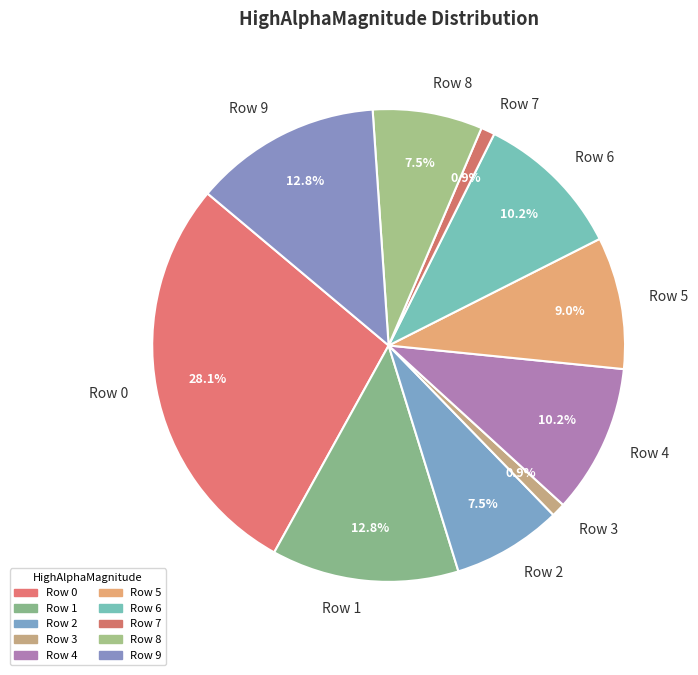

The Row 7 slice represents 1% of the pie. True or false?

True